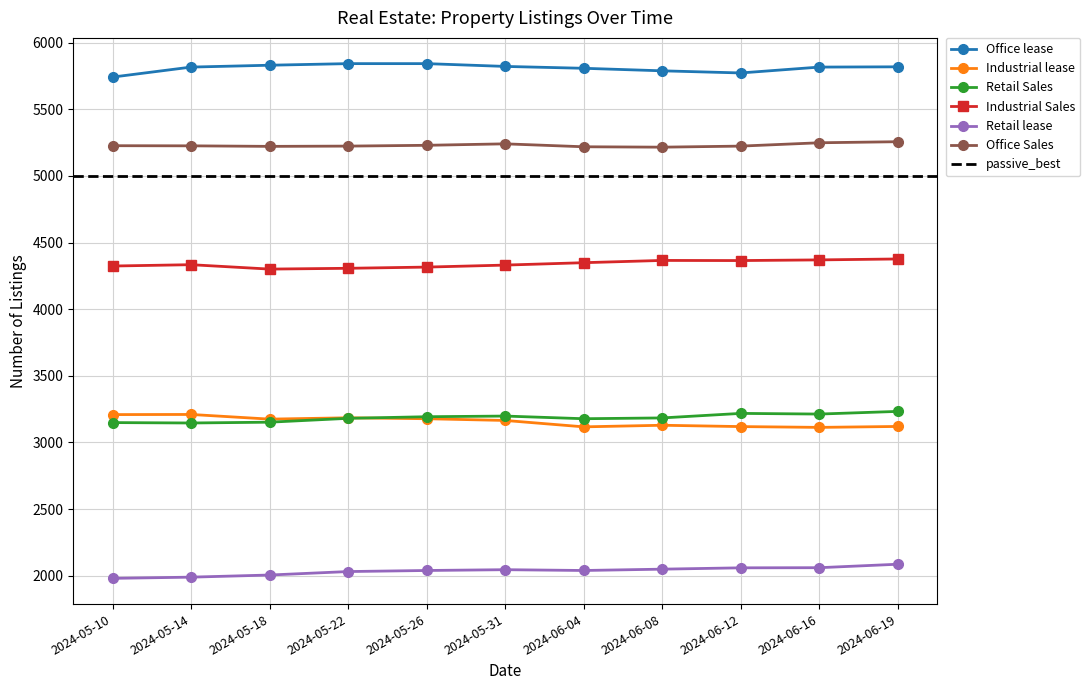

At 2024-06-12, list the series in order from smallest to largest.

Retail lease, Industrial lease, Retail Sales, Industrial Sales, Office Sales, Office lease